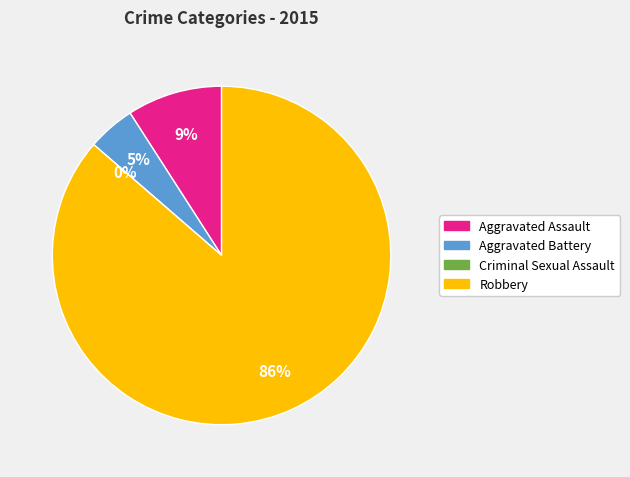

Is it true that Aggravated Battery is 1% of the pie?

False